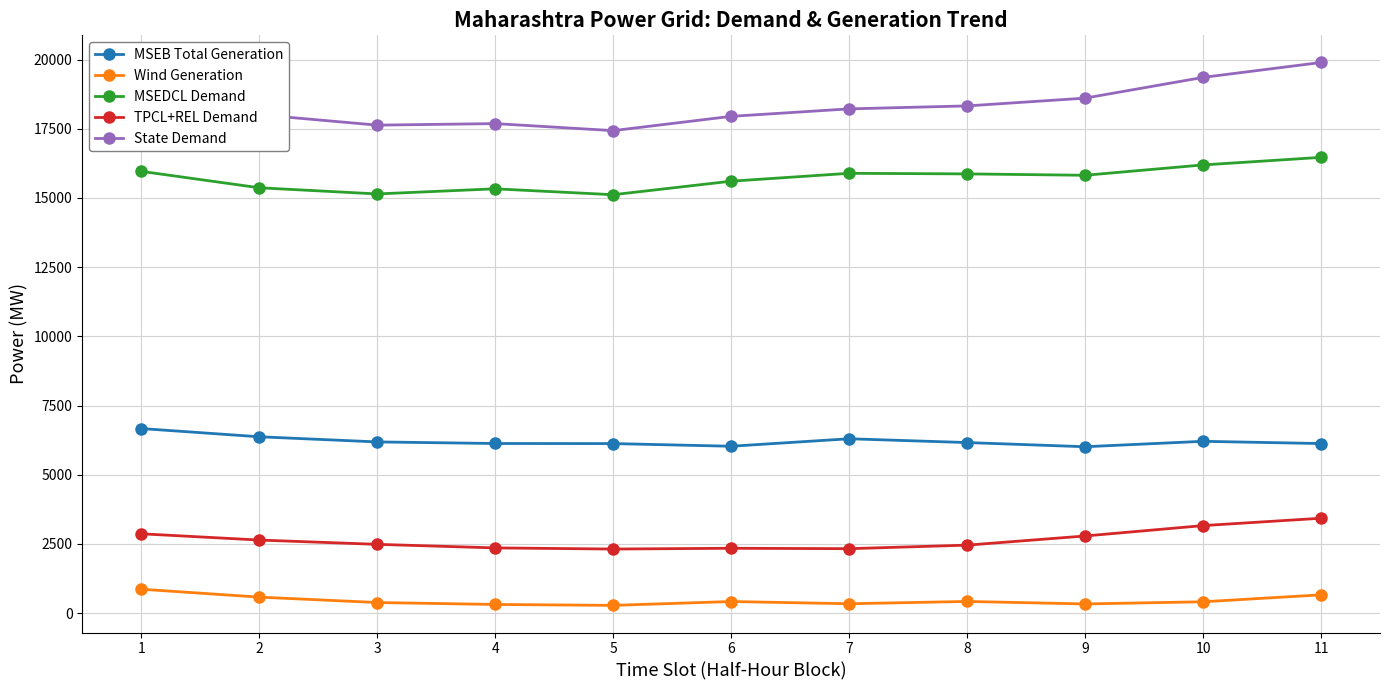

How many data points in State Demand are less than 18217?

5